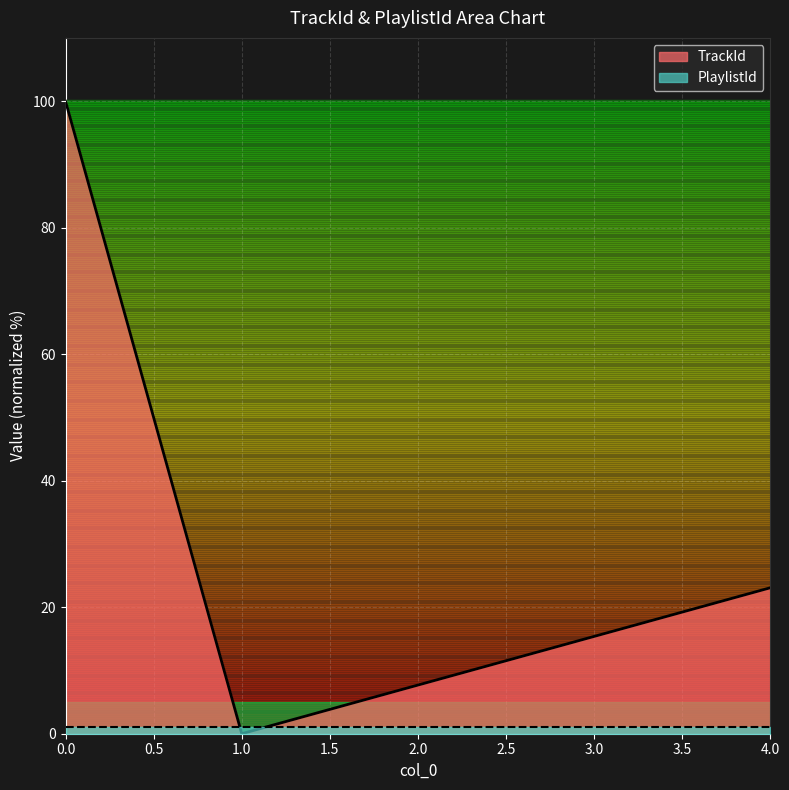

Reading right to left, transcribe all the data shown in this chart.

23.1	15.4	7.7	0.0	100.0